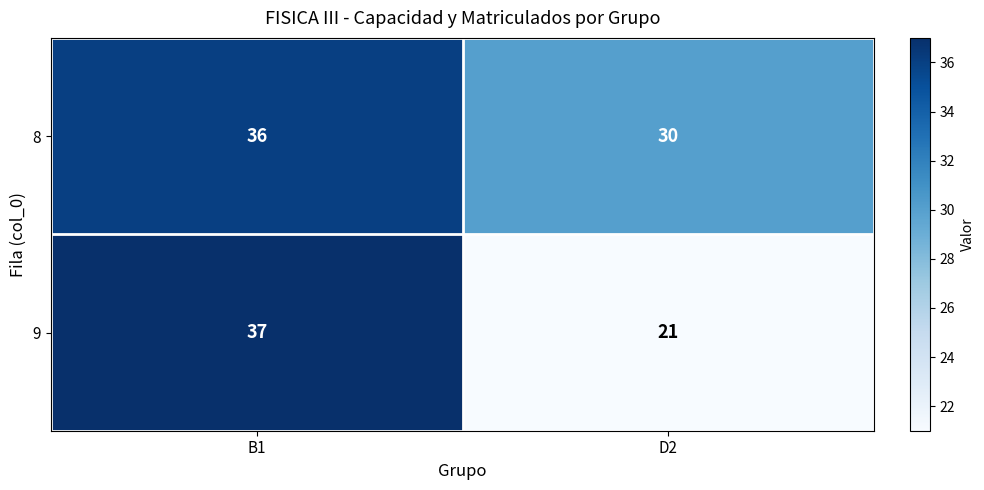

The value of 8 at B1 is 36. True or false?

True